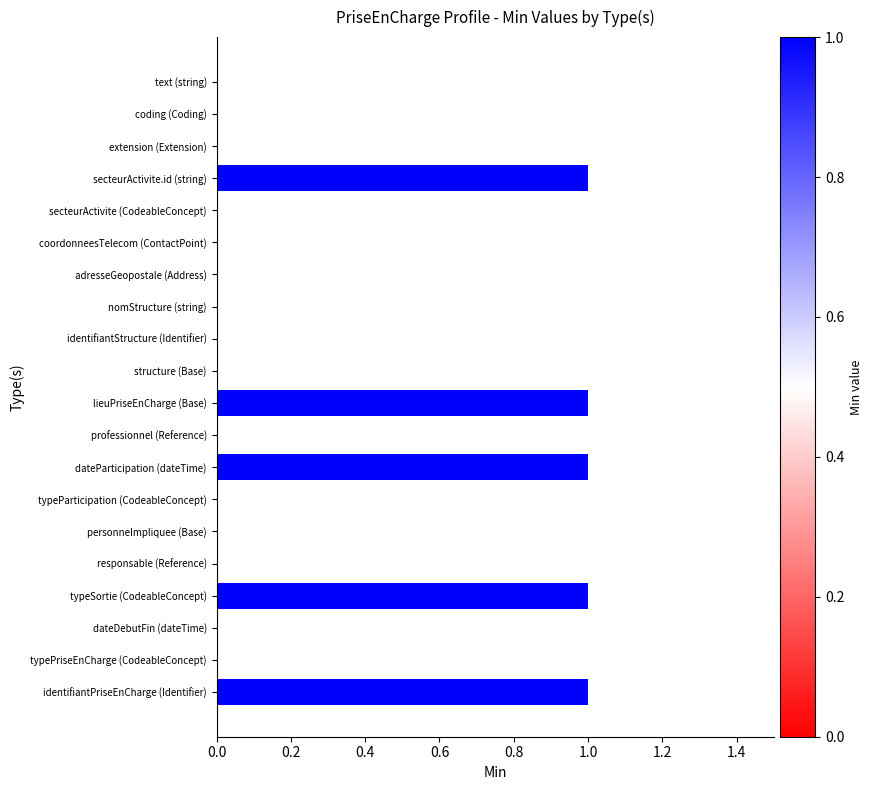

How many distinct data groups are displayed?

1